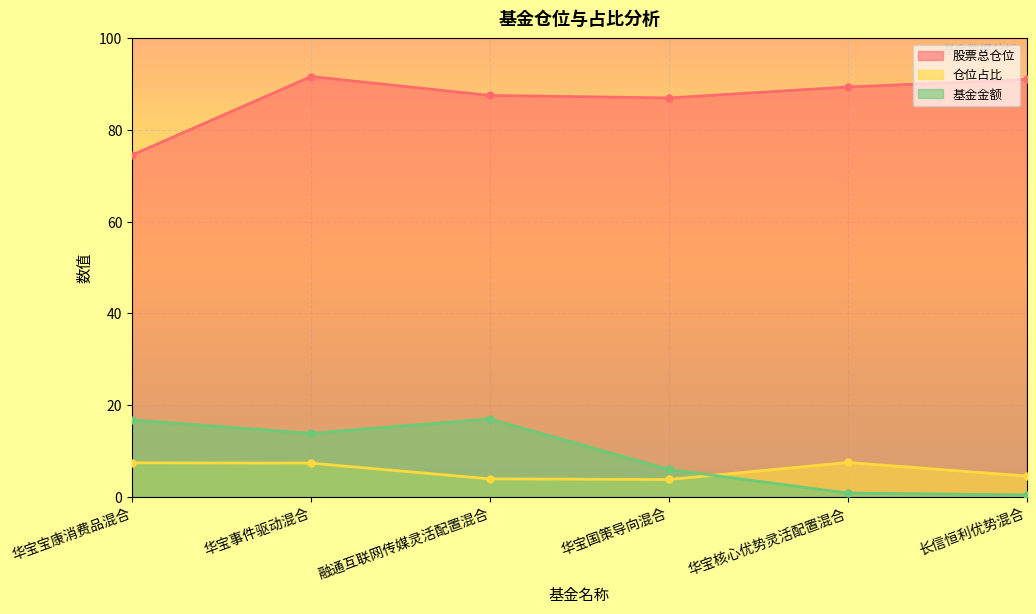

How many lines are shown in the chart?

3